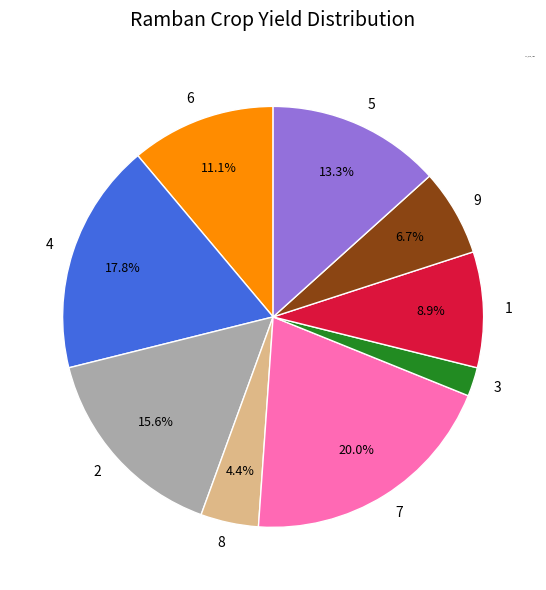

Is there any slice that represents more than half of the pie?

No